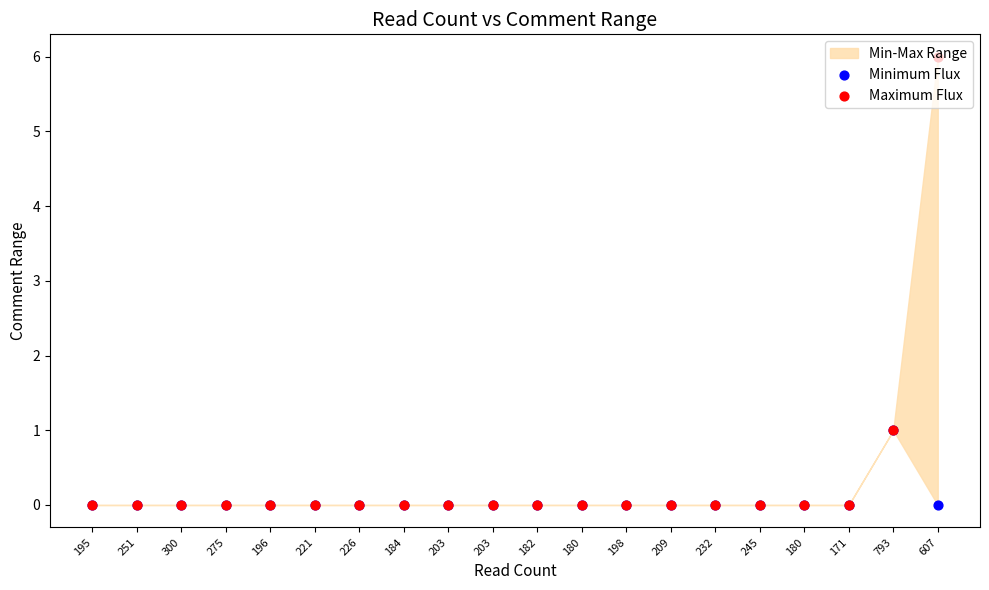

Which series contains the highest Y value?

Maximum Flux